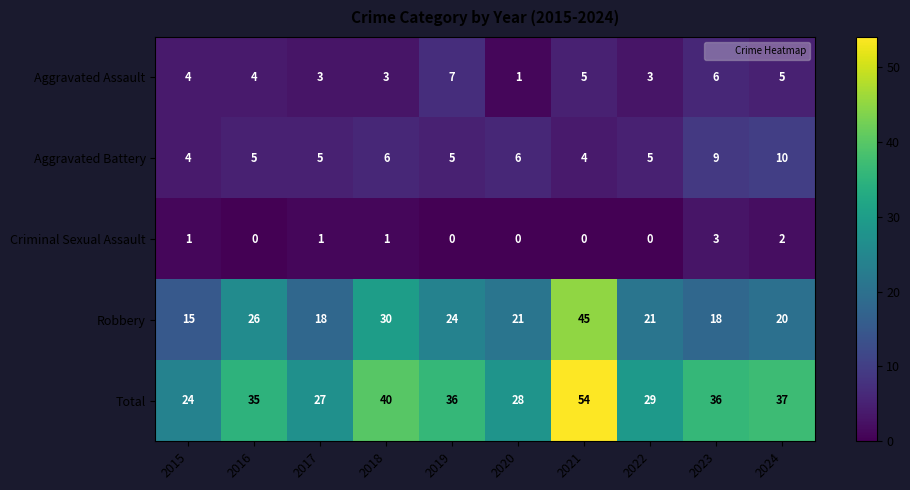

At how many categories does at least one series exceed 31?

6